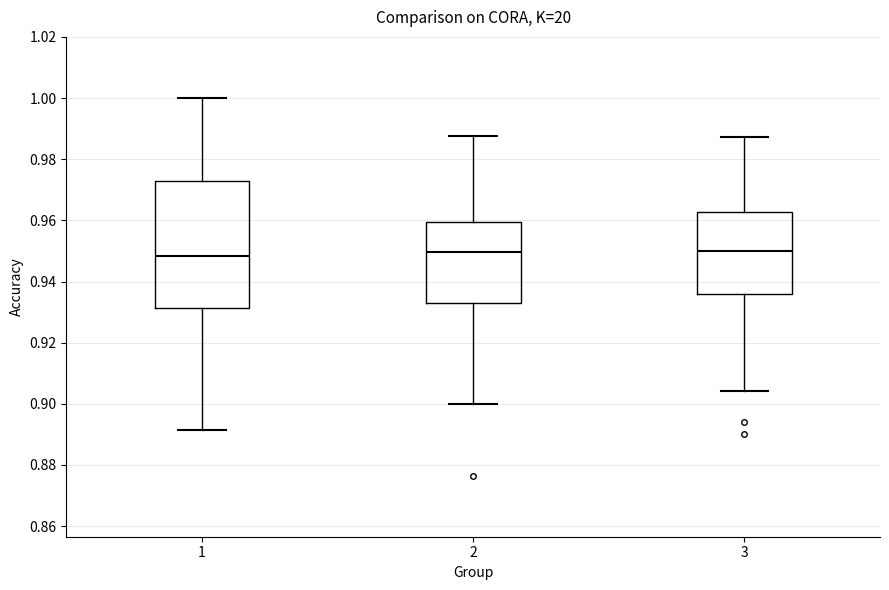

Where does the median line of the box at x = 3 sit on the y-axis? The values are not printed on the chart, so give them approximately, as read against the axis.

0.950